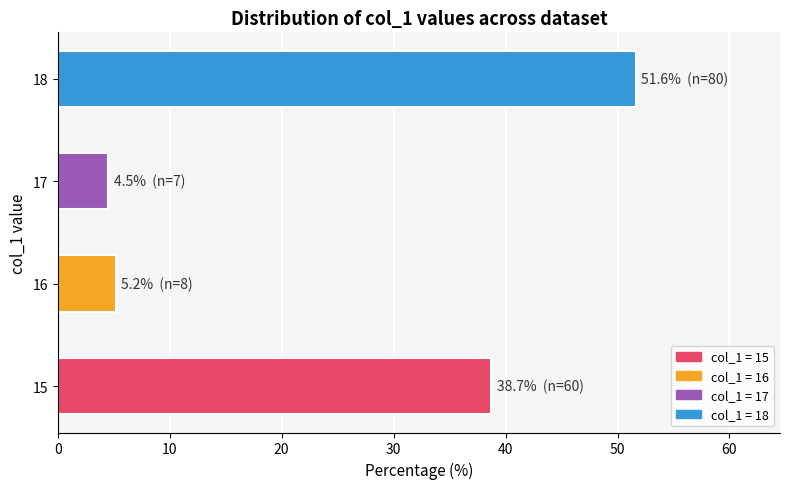

What is the average value?

25.0